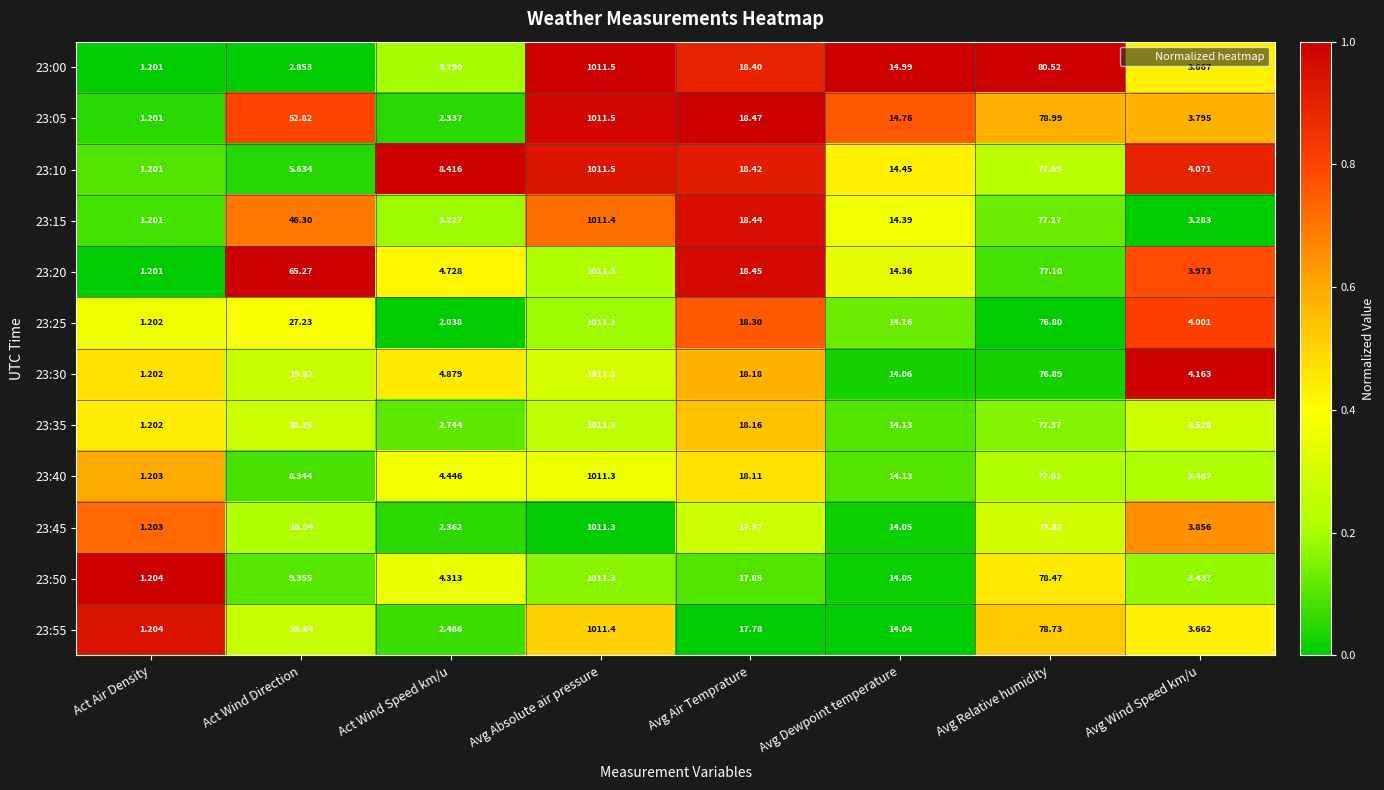

At which label is 23:20 closest to 506?

Avg Relative humidity